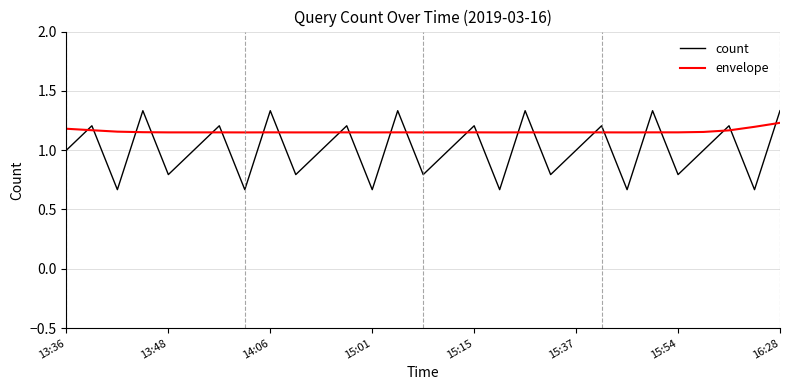

Which series has the widest spread of values?

count